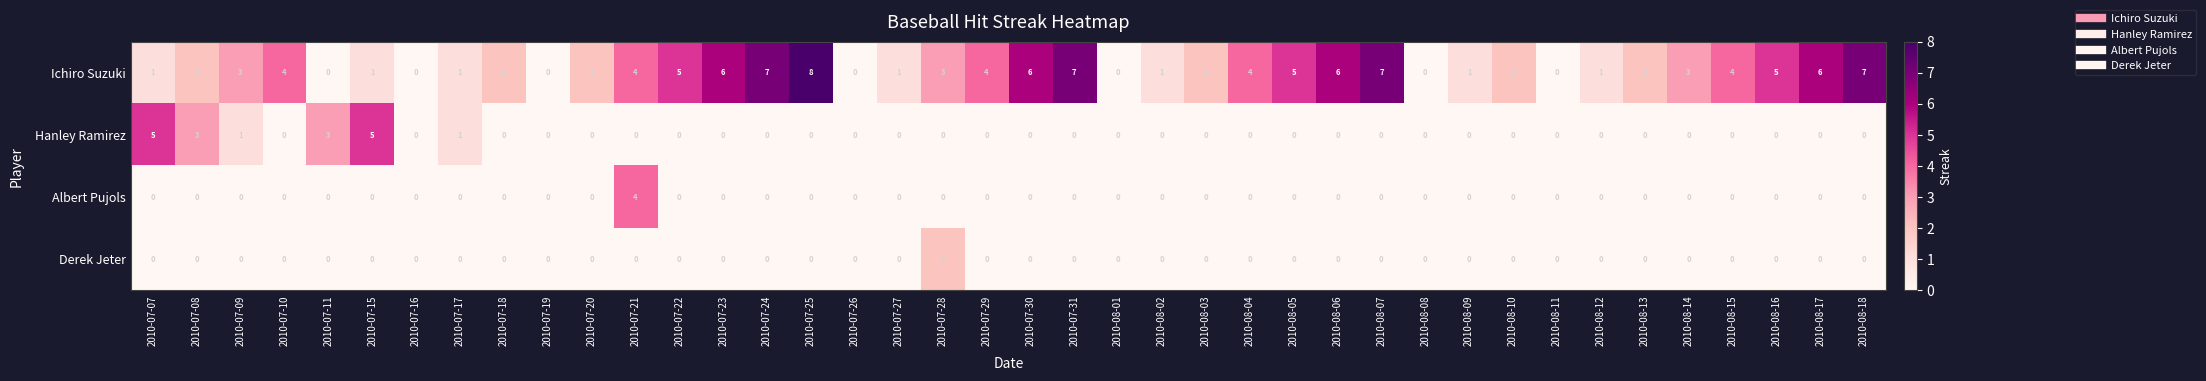

What is the greatest value displayed?

8